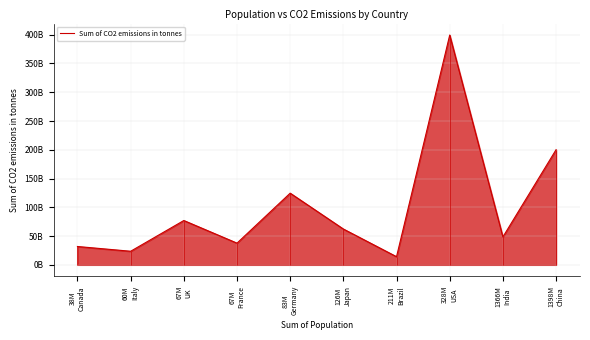

At which category does the chart reach its minimum across all series?

211M
Brazil